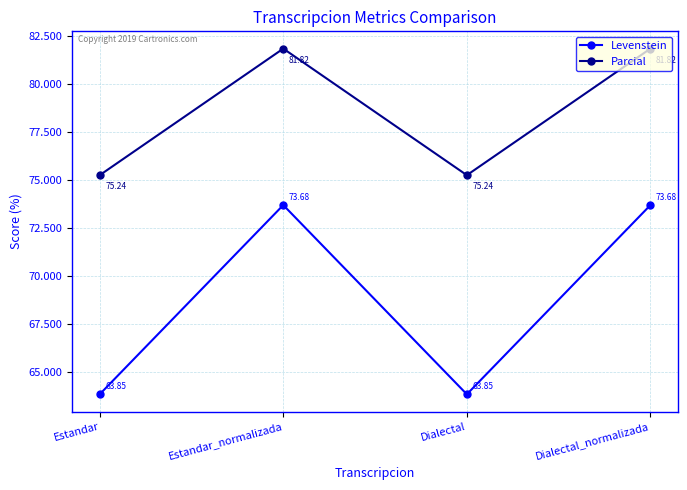

Where is the first local minimum for Parcial?

Dialectal